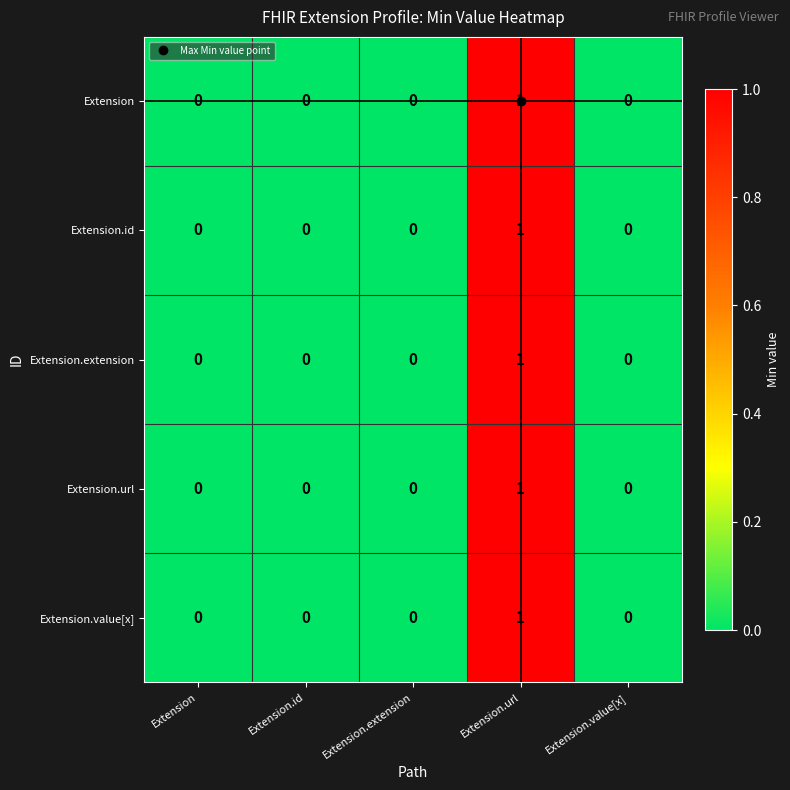

At which category is the sum across all series the highest?

Extension.url